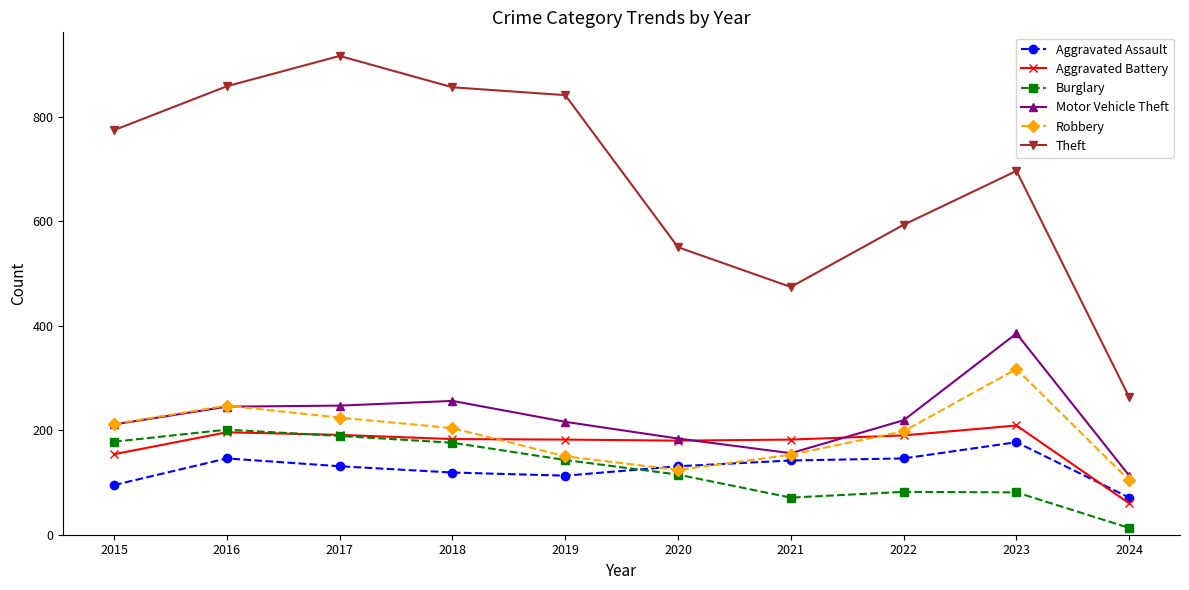

Where does the Aggravated Battery series first go above 183?

2016